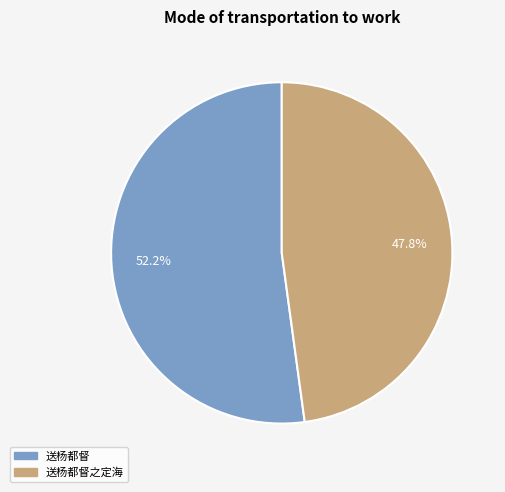

What is the smallest slice in the pie chart?

送杨都督之定海